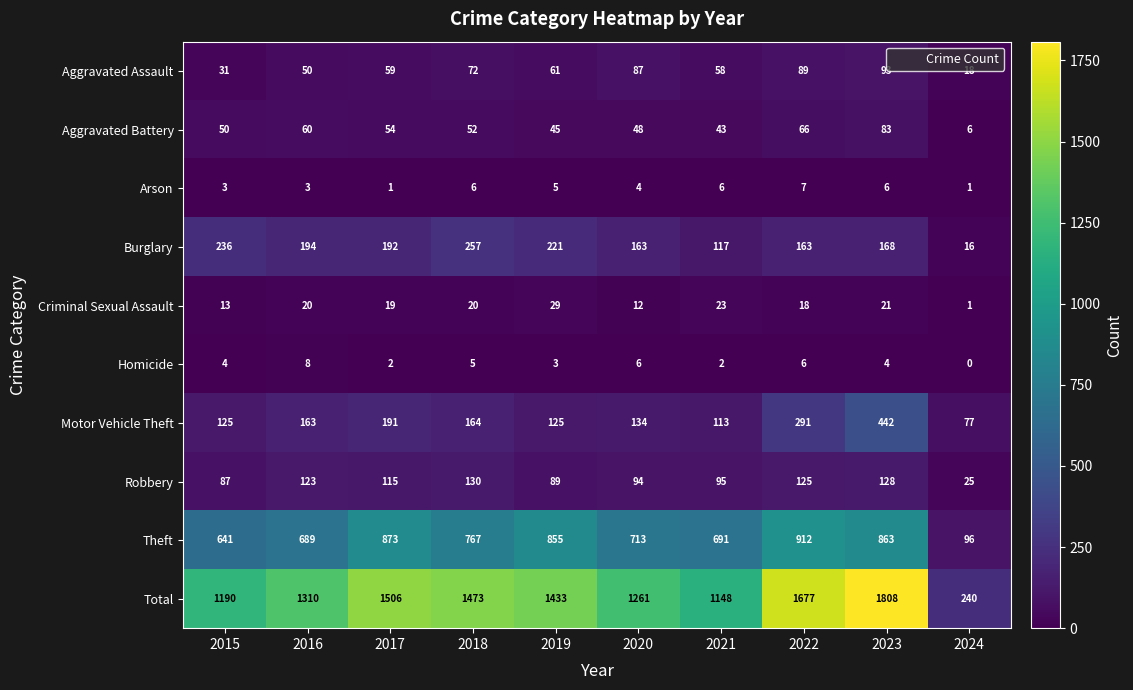

What is the approximate value of Robbery at 2016?

123